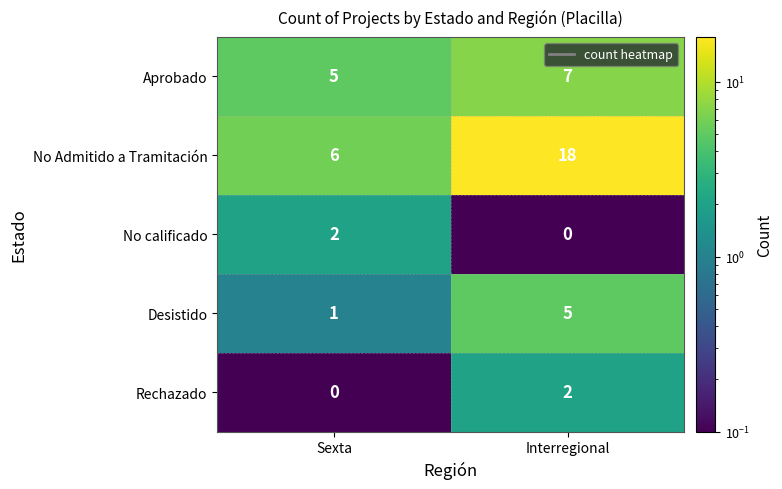

Between Sexta and Interregional, which series saw the biggest shift?

No Admitido a Tramitación